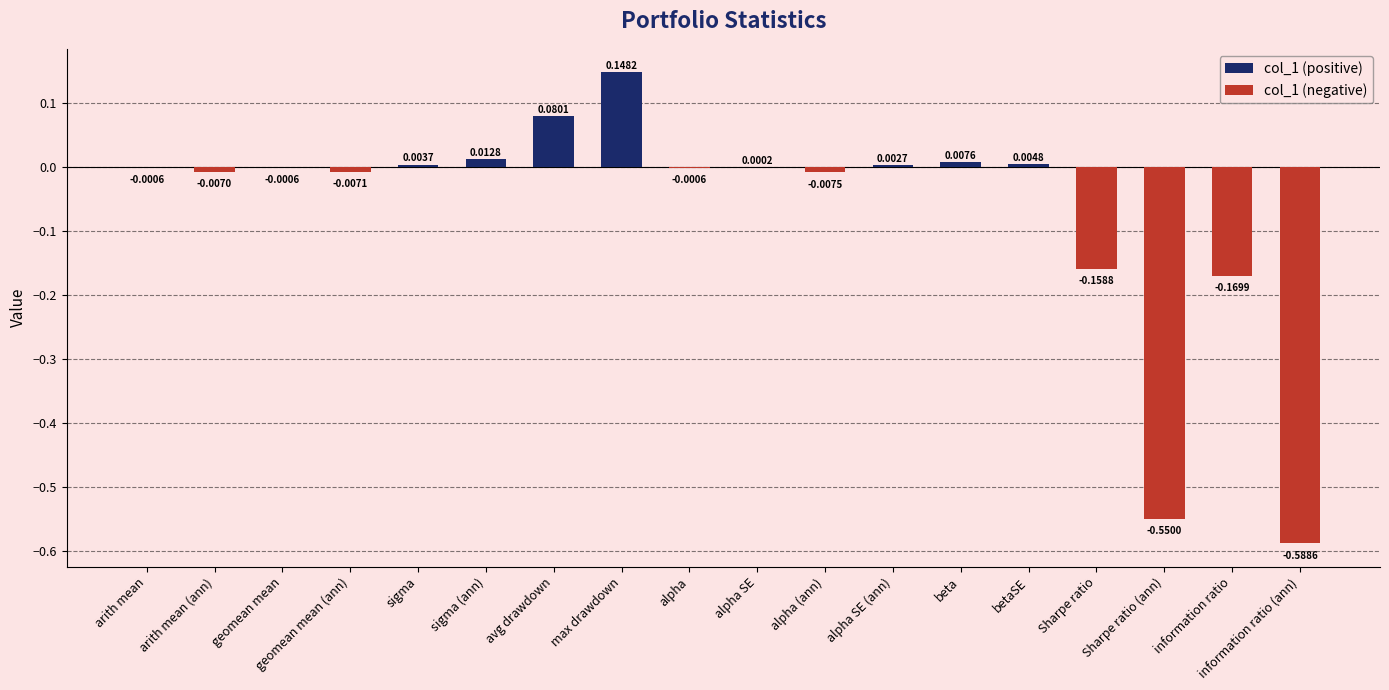

Rank the categories by value from highest to lowest.

max drawdown, avg drawdown, sigma (ann), beta, betaSE, sigma, alpha SE (ann), alpha SE, arith mean, geomean mean, alpha, arith mean (ann), geomean mean (ann), alpha (ann), Sharpe ratio, information ratio, Sharpe ratio (ann), information ratio (ann)